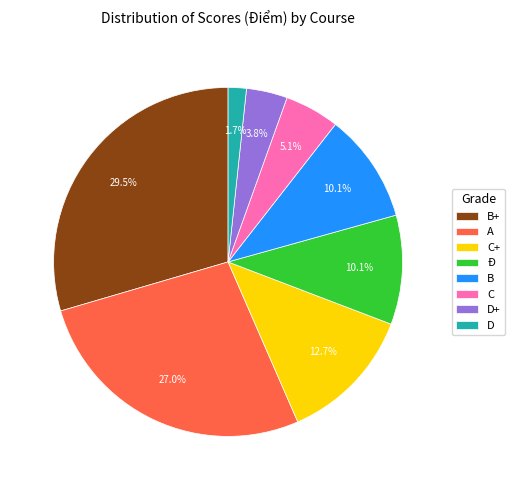

How much of the chart is everything except A?

73.0%